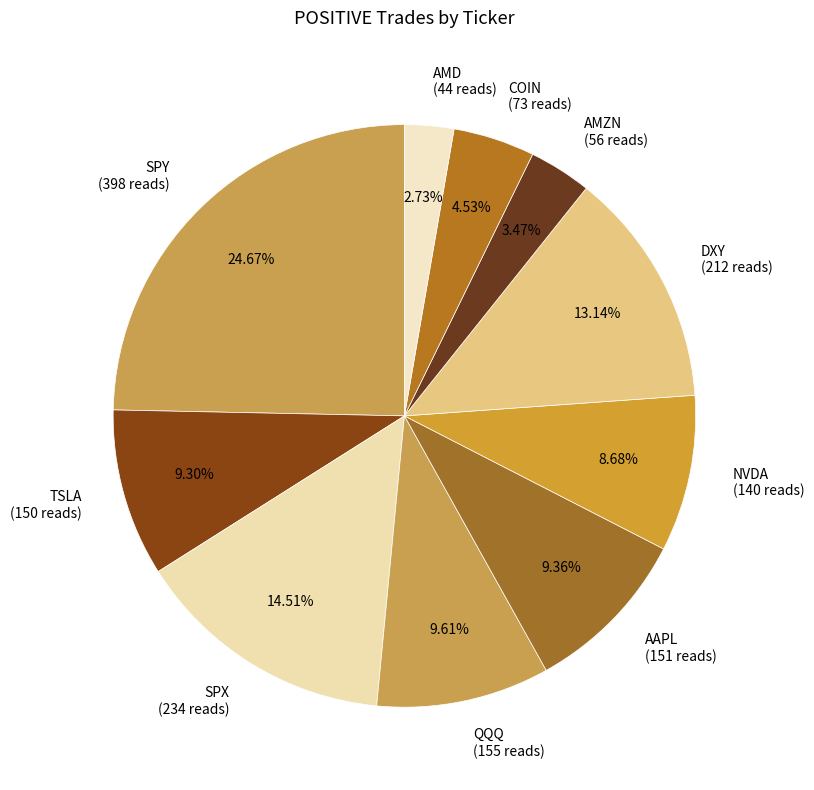

What is the smallest slice in the pie chart?

AMD